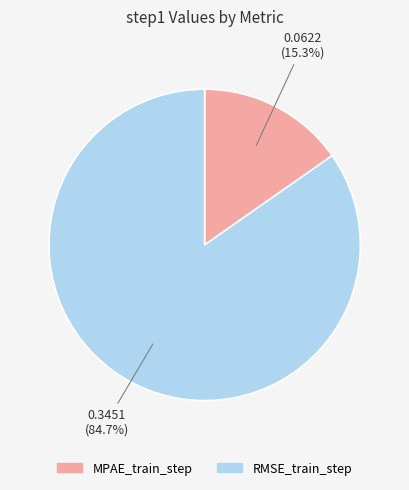

How many segments does this pie chart have?

2